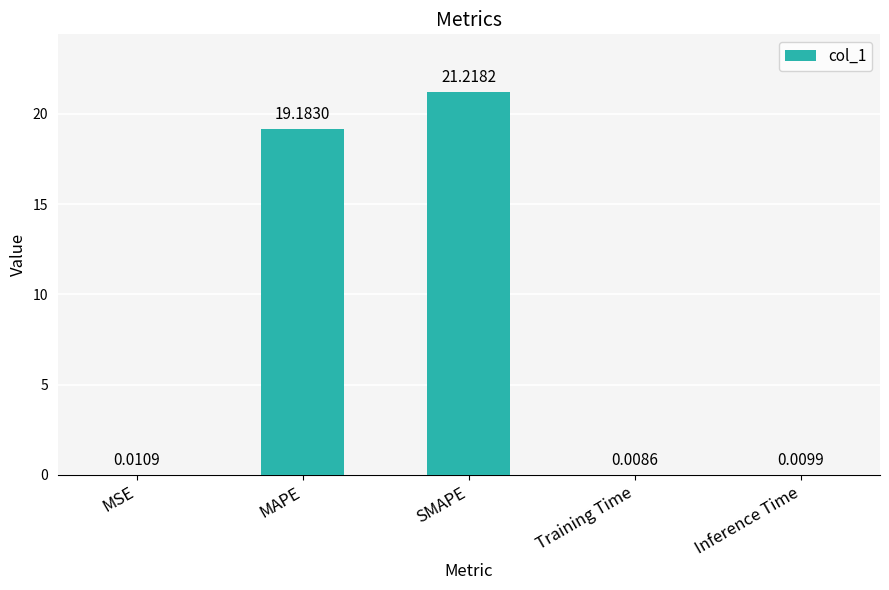

Which category has the highest value across all series?

SMAPE